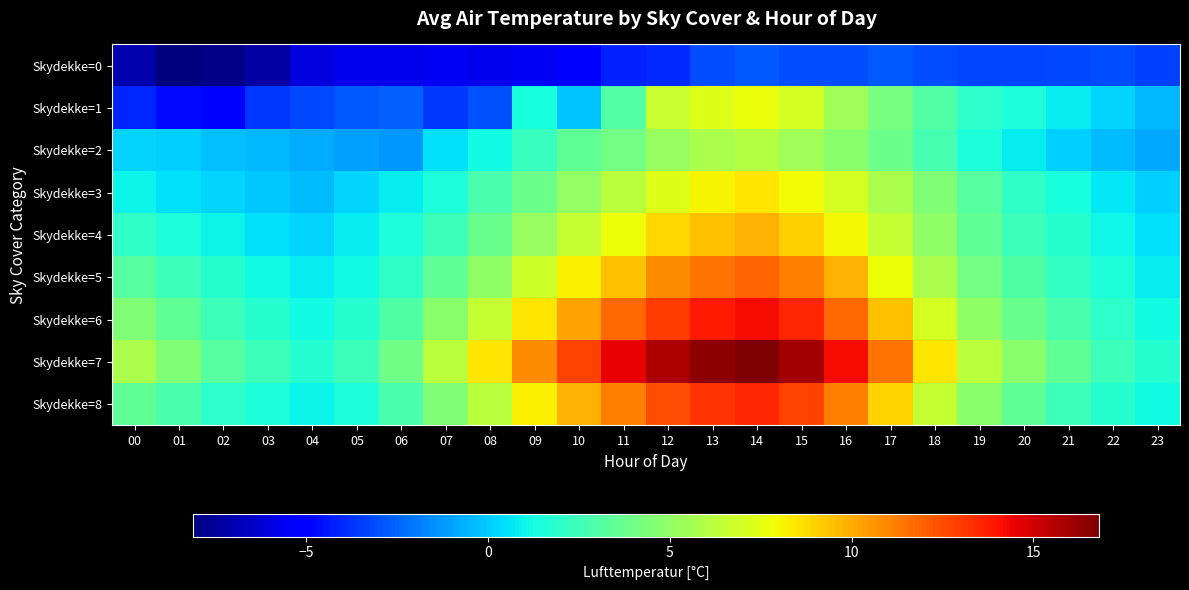

What is the smallest value displayed?

-8.1